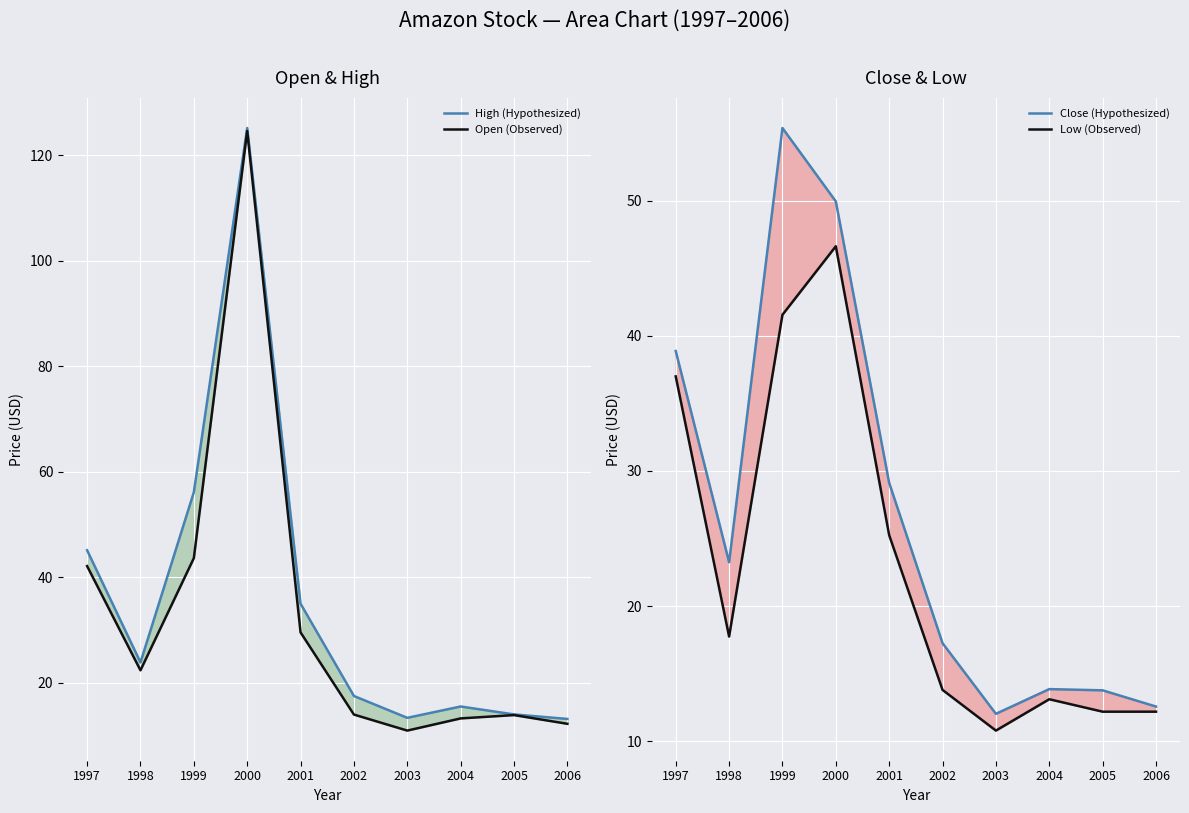

What is the difference between the maximum and second lowest values in the Close (Hypothesized) series?

42.8